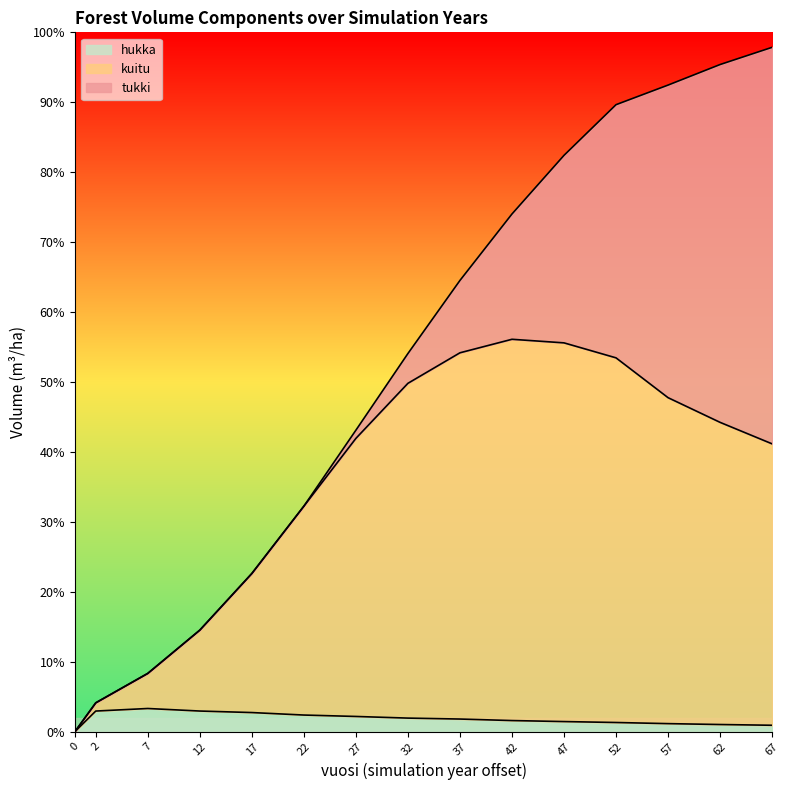

True or false: hukka and kuitu cross at least once.

False